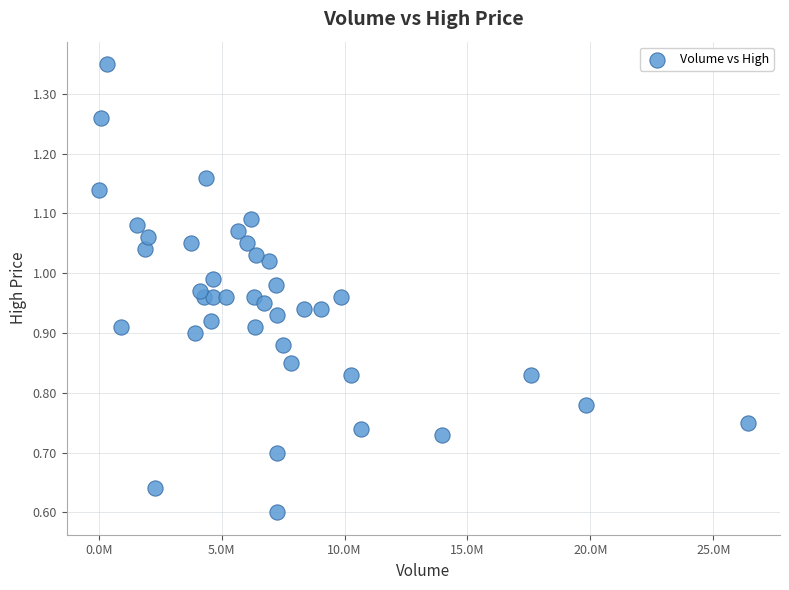

What is the range of X values (max minus min)?

26378200.0